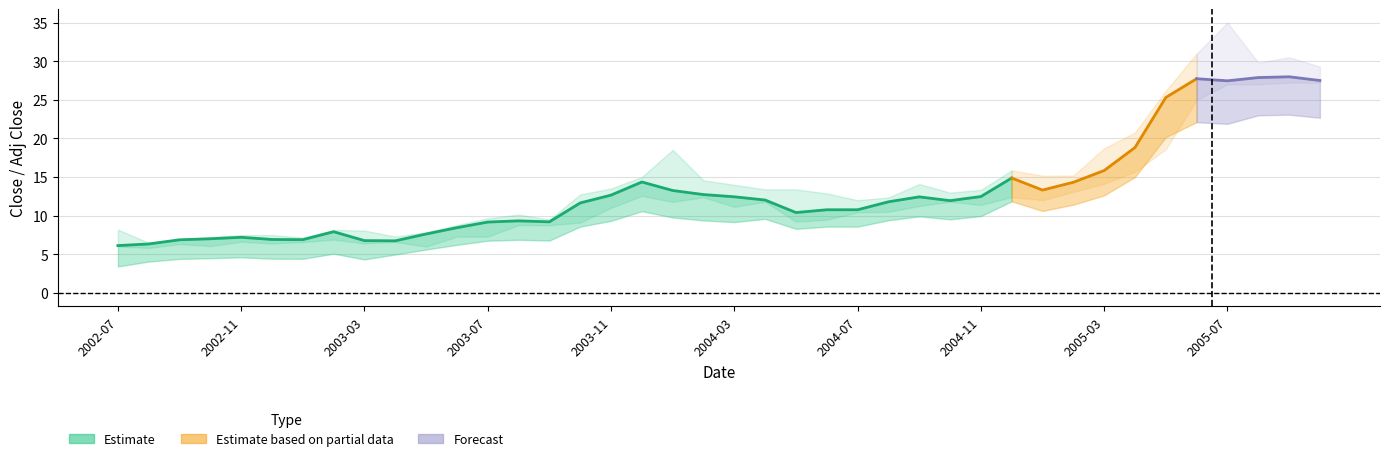

What position from the left is 14?

15